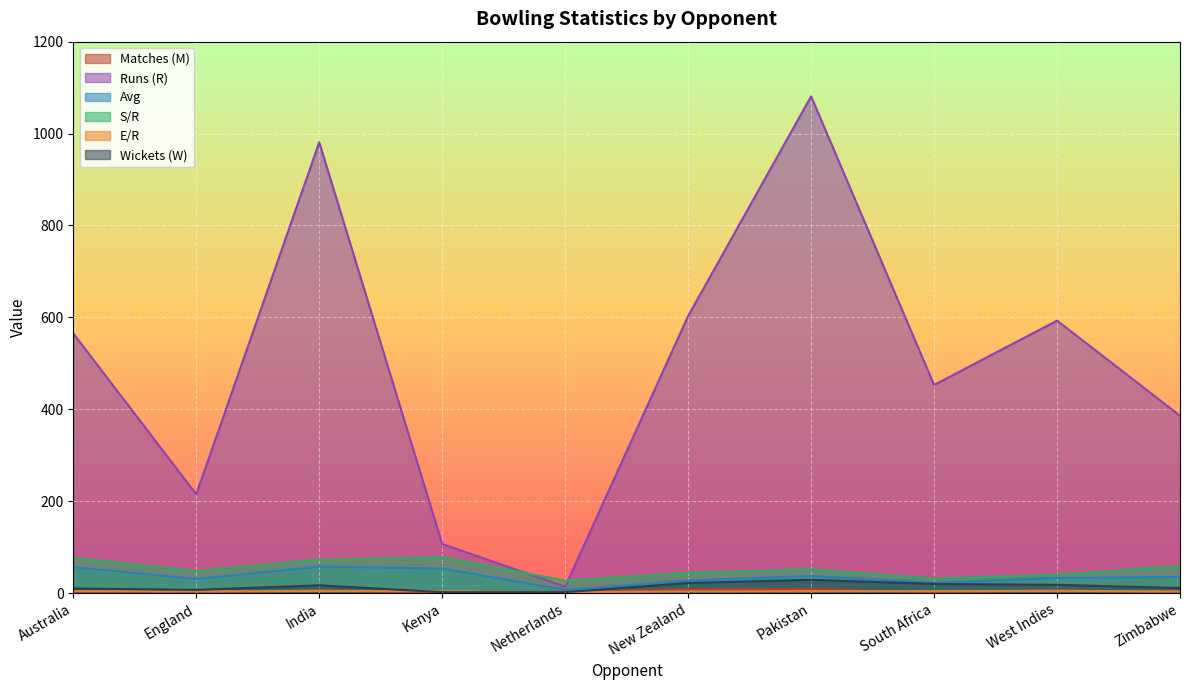

At which category is the sum across all series the highest?

Pakistan